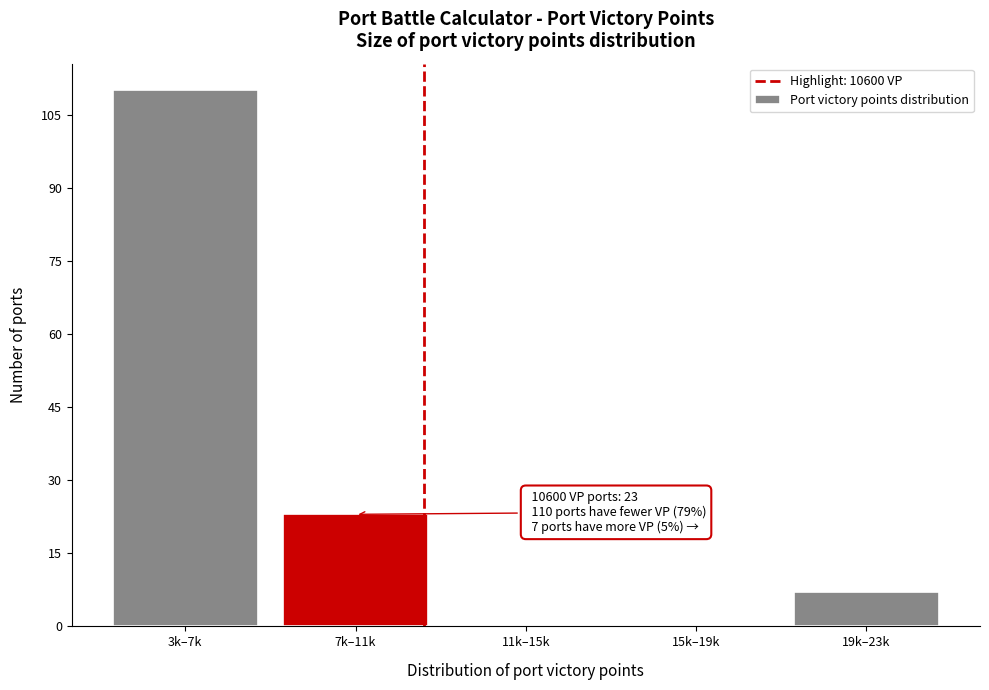

Reading right to left, list all the values displayed in this chart.

19k–23k=7	15k–19k=0	11k–15k=0	7k–11k=23	3k–7k=110